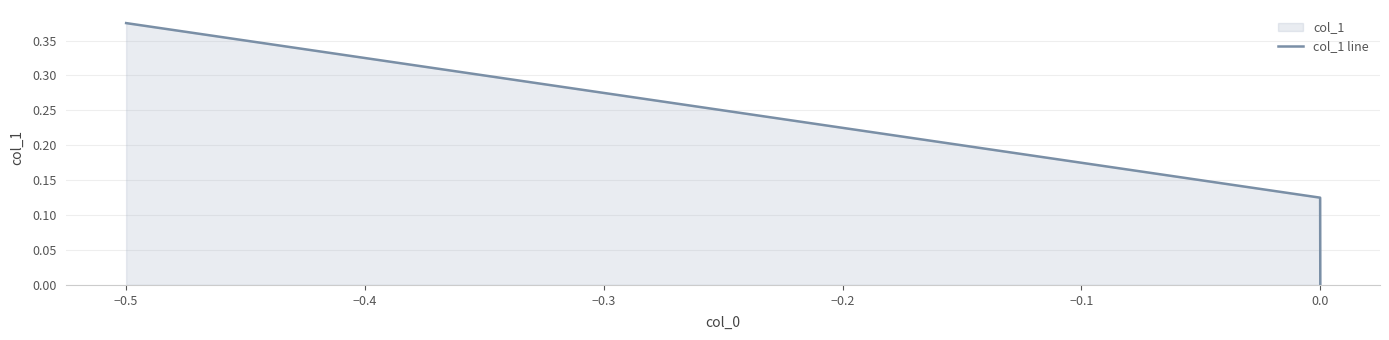

True or false: the data shows 0.6 at −0.5.

False